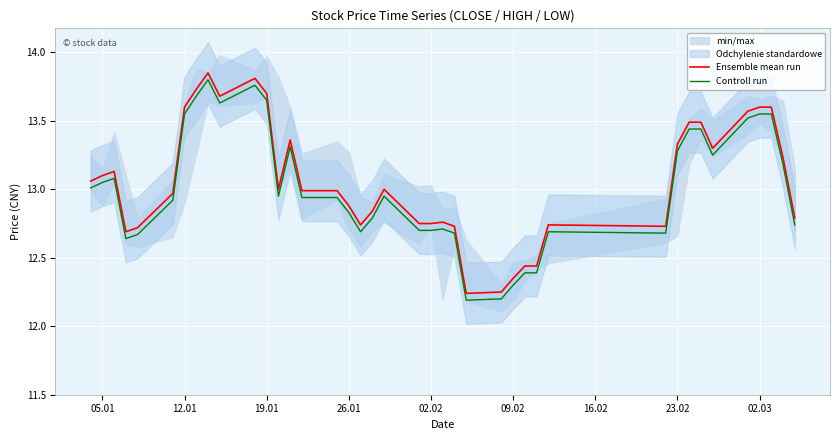

The Controll run series shows 12.7 at 02.02. True or false?

True